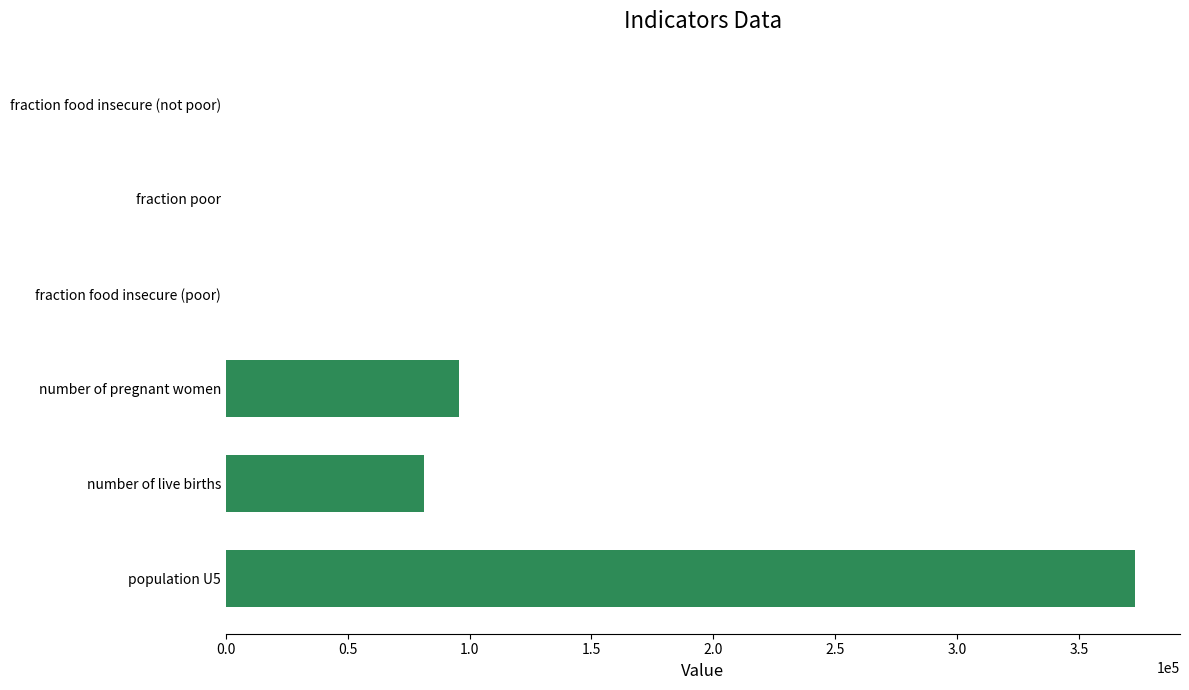

Between fraction food insecure (not poor) and number of live births, which is larger?

number of live births